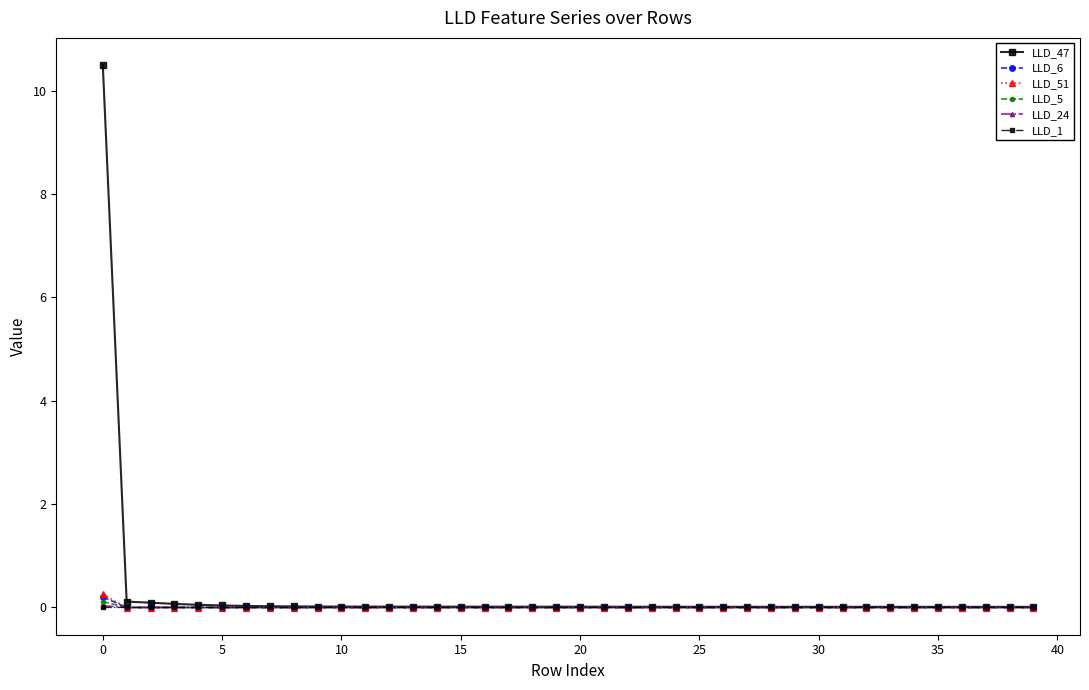

Which series has the largest range (max minus min)?

LLD_47